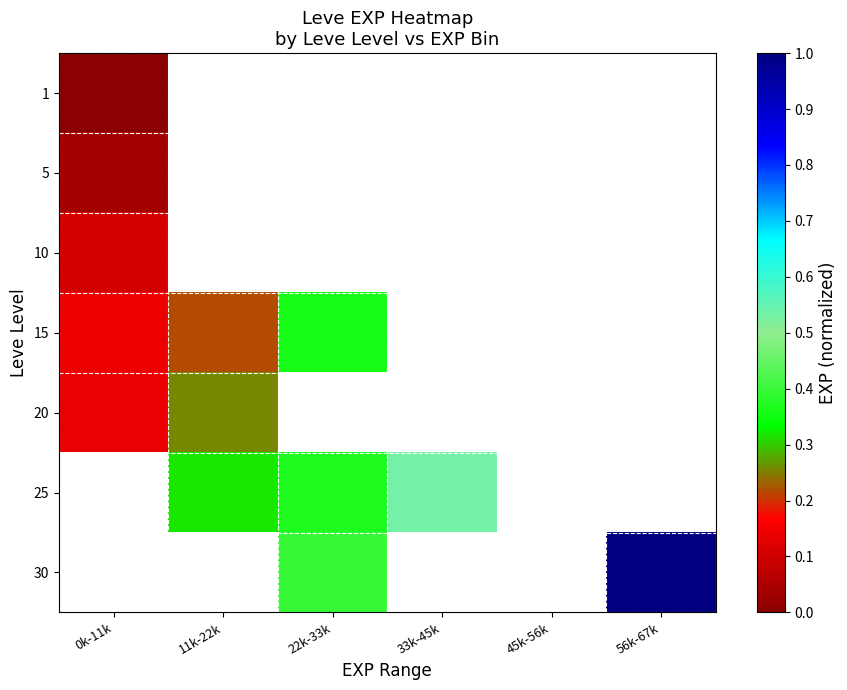

How many series are shown in this chart?

7